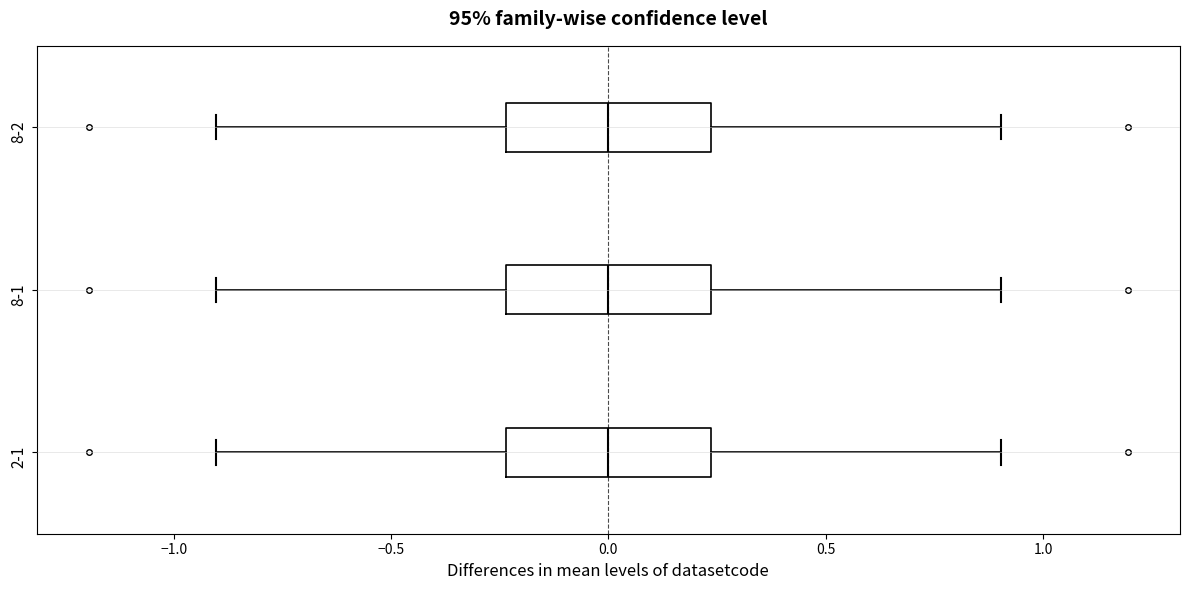

Reading bottom to top, transcribe this box plot: for each box, give where its median line is, the range the box spans, and where its two whiskers end, as read against the x-axis. The values are not printed on the chart, so give them approximately, as read against the axis.

2-1: median 0.00, box -0.25 to 0.25, whiskers -0.90 to 0.90
8-1: median 0.00, box -0.25 to 0.25, whiskers -0.90 to 0.90
8-2: median 0.00, box -0.25 to 0.25, whiskers -0.90 to 0.90